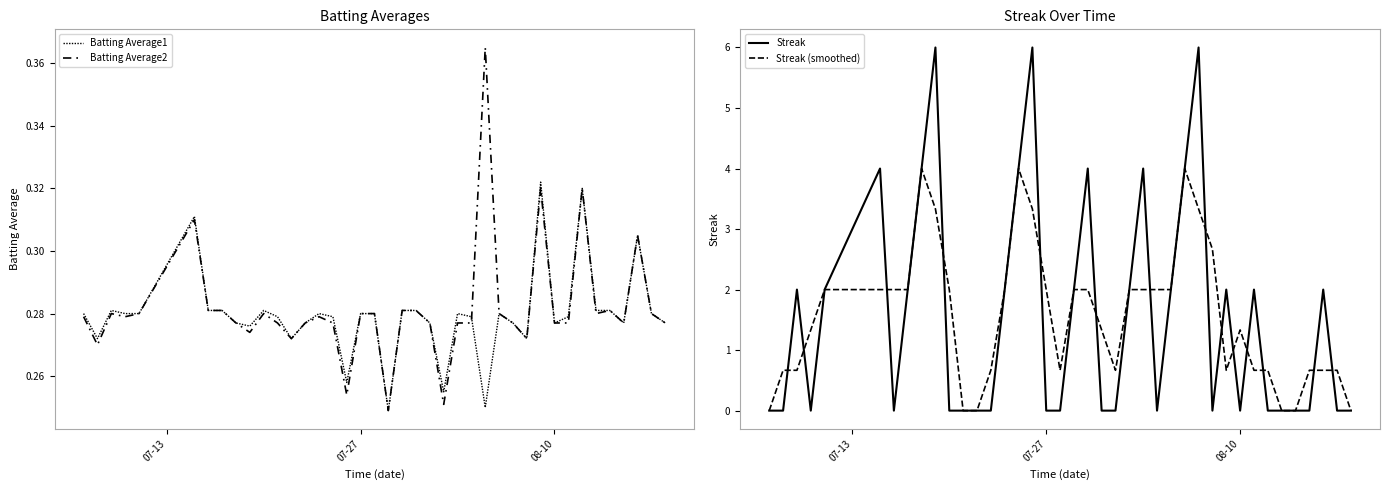

What is the sum of all Batting Average1 values?

11.2